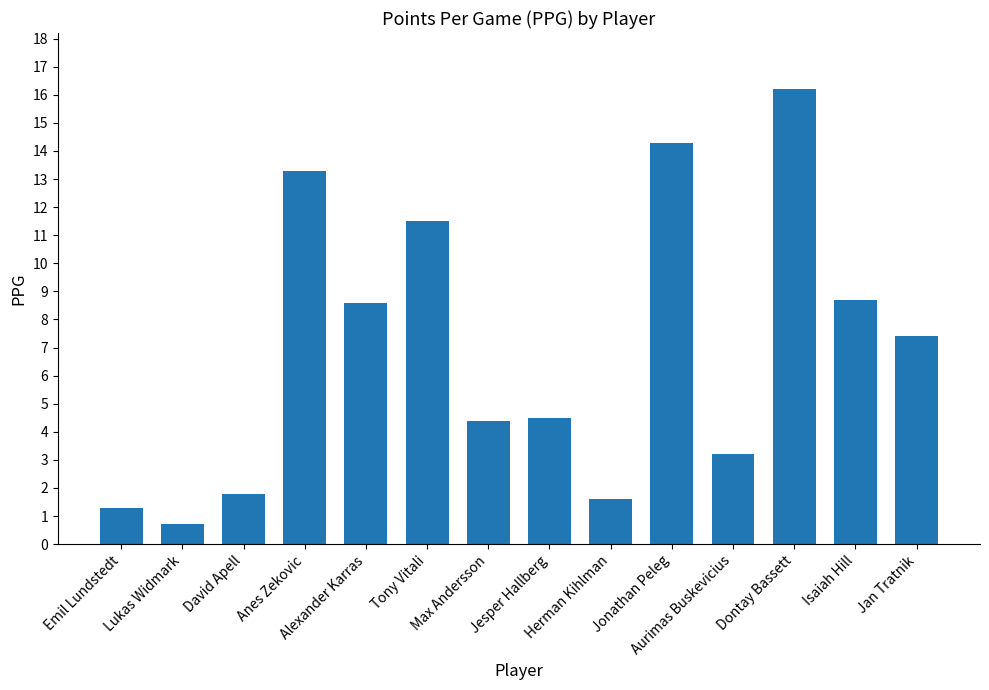

What is the maximum value shown in the chart?

16.2